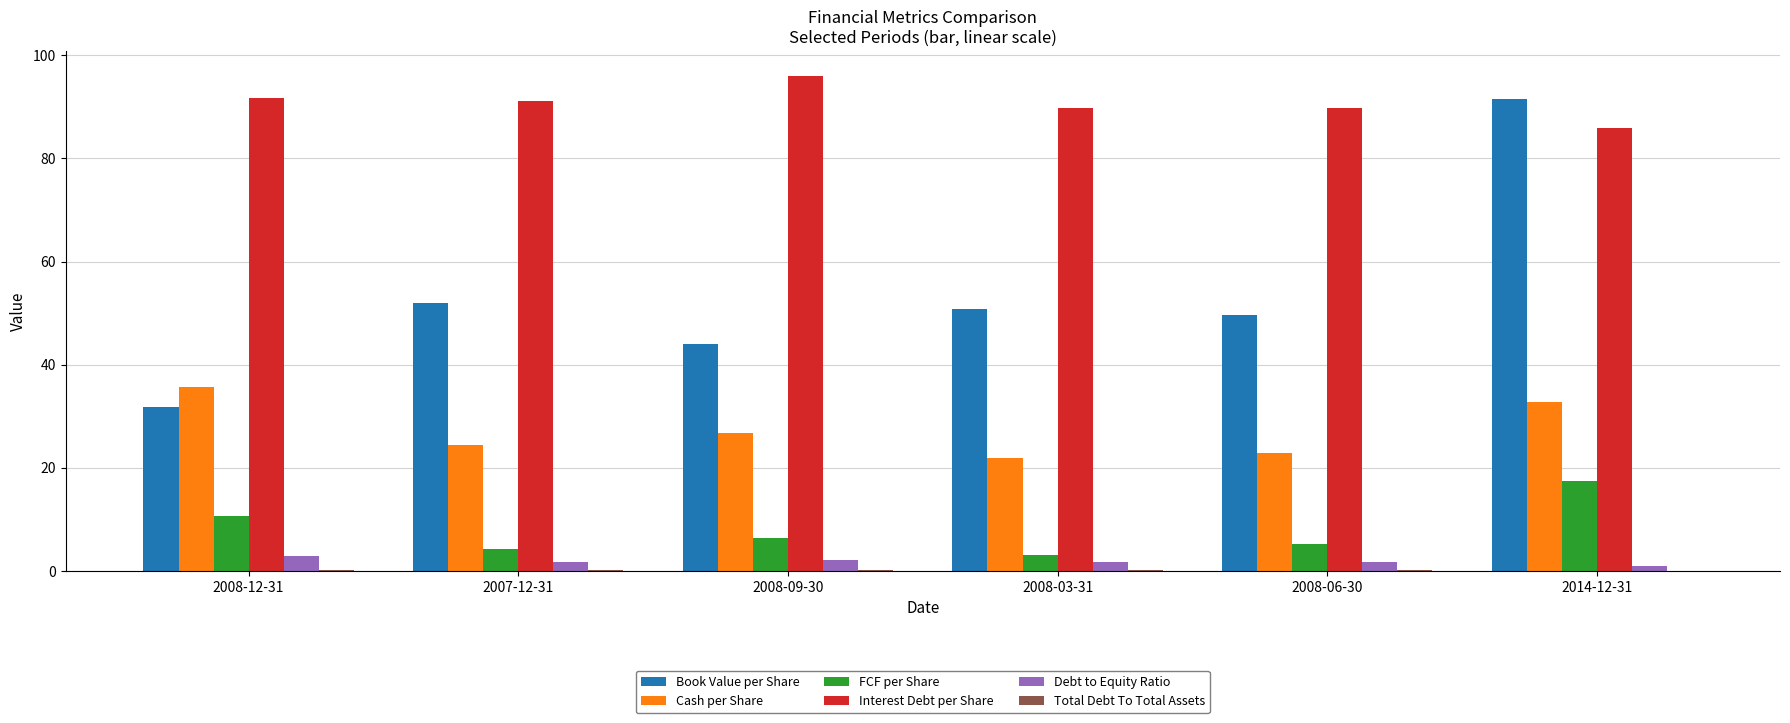

Which series changed the most between 2007-12-31 and 2014-12-31?

Book Value per Share